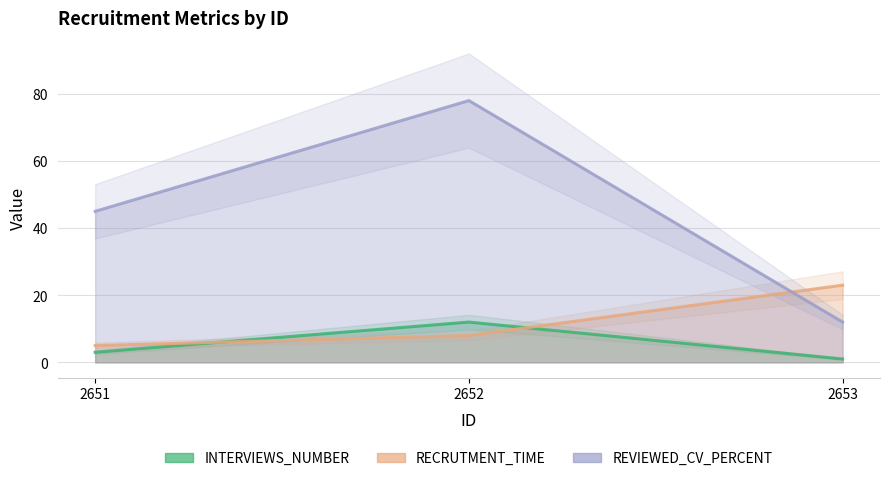

True or false: REVIEWED_CV_PERCENT has a value of 61 at 2651.

False